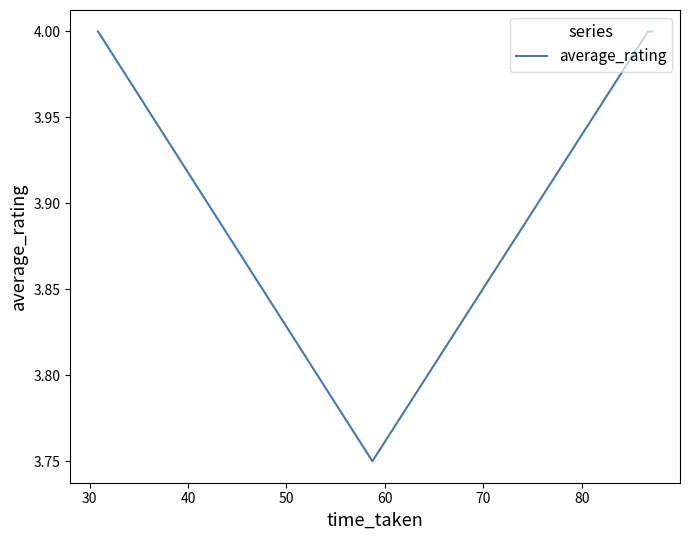

What is the sum of all values?

19.8